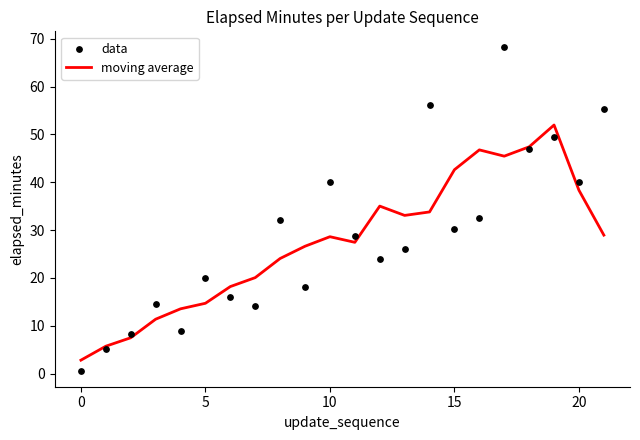

At how many categories does at least one series exceed 36?

9